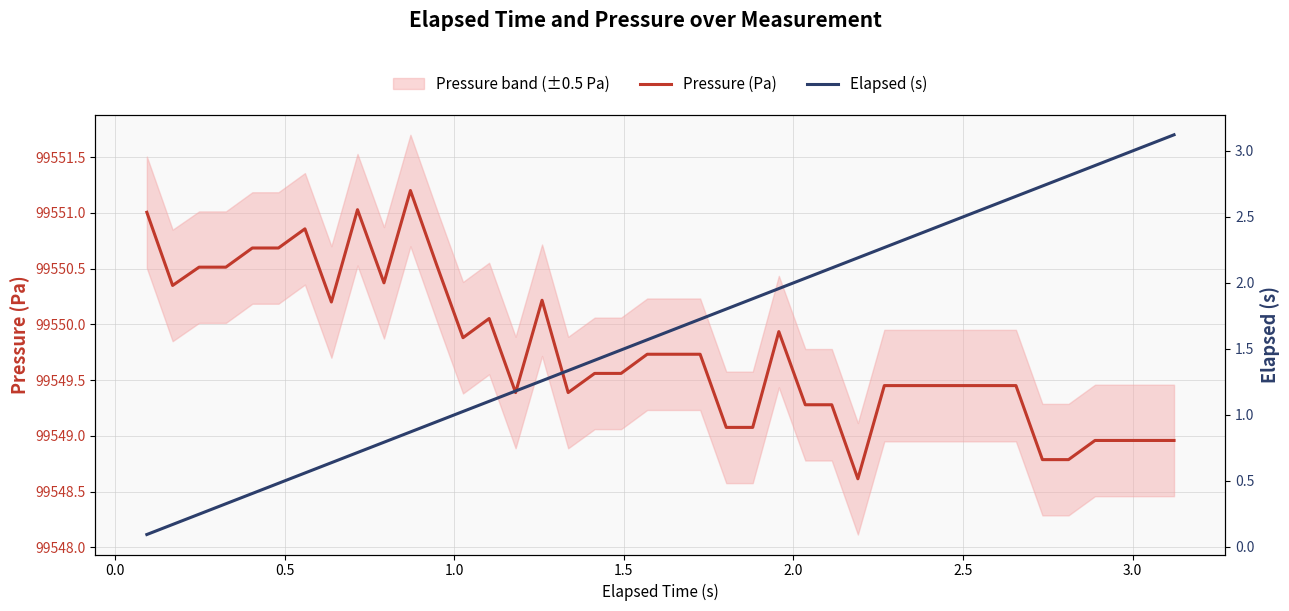

True or false: Elapsed (s) and Pressure (Pa) cross at least once.

False